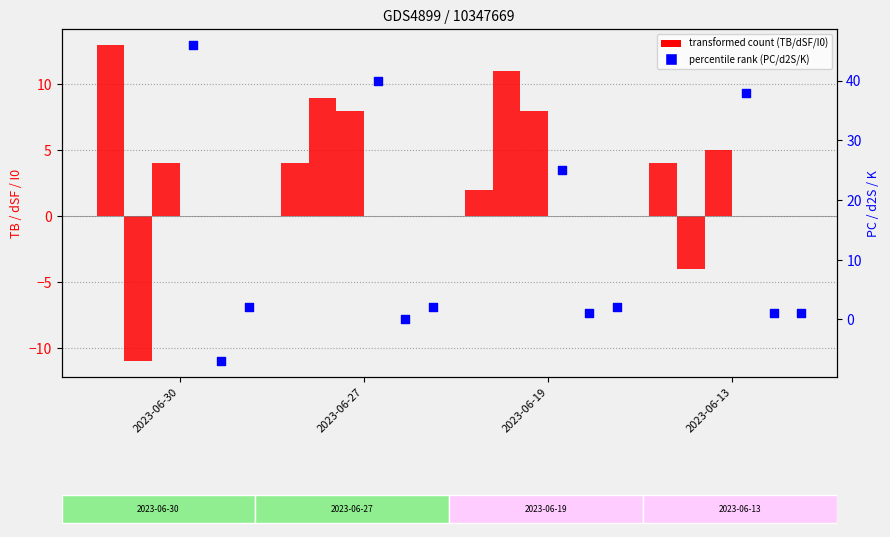

What is the total value across all series at 2023-06-30?

47